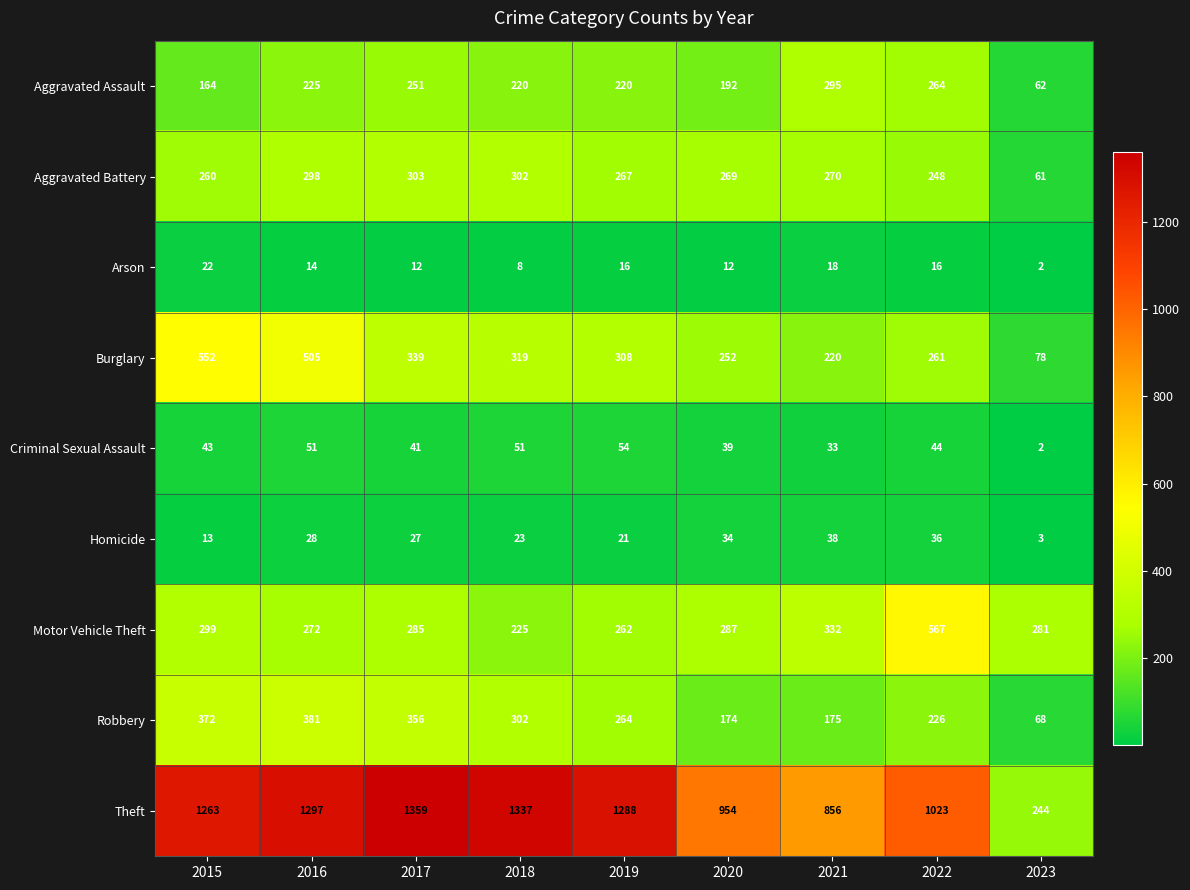

What is the difference between the maximum and minimum values in the Robbery series?

313